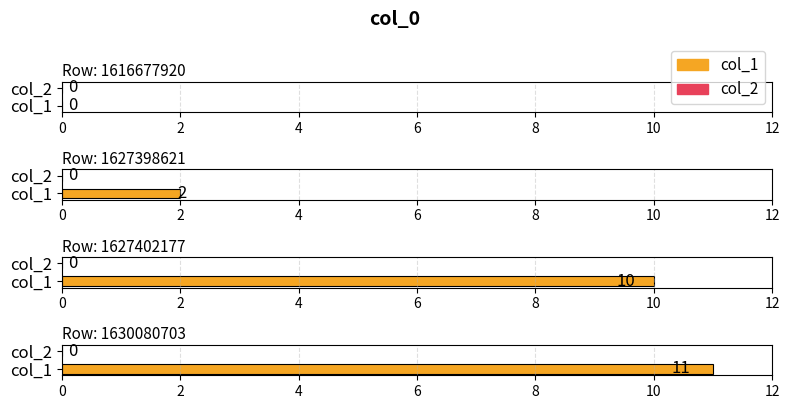

List the labels in order of col_1 value, smallest first.

1616677920, 1627398621, 1627402177, 1630080703